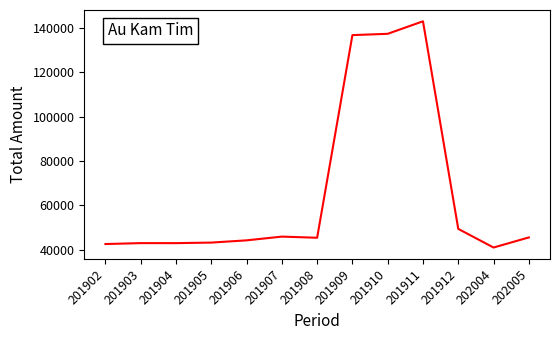

Read the value at 201902.

42626.5